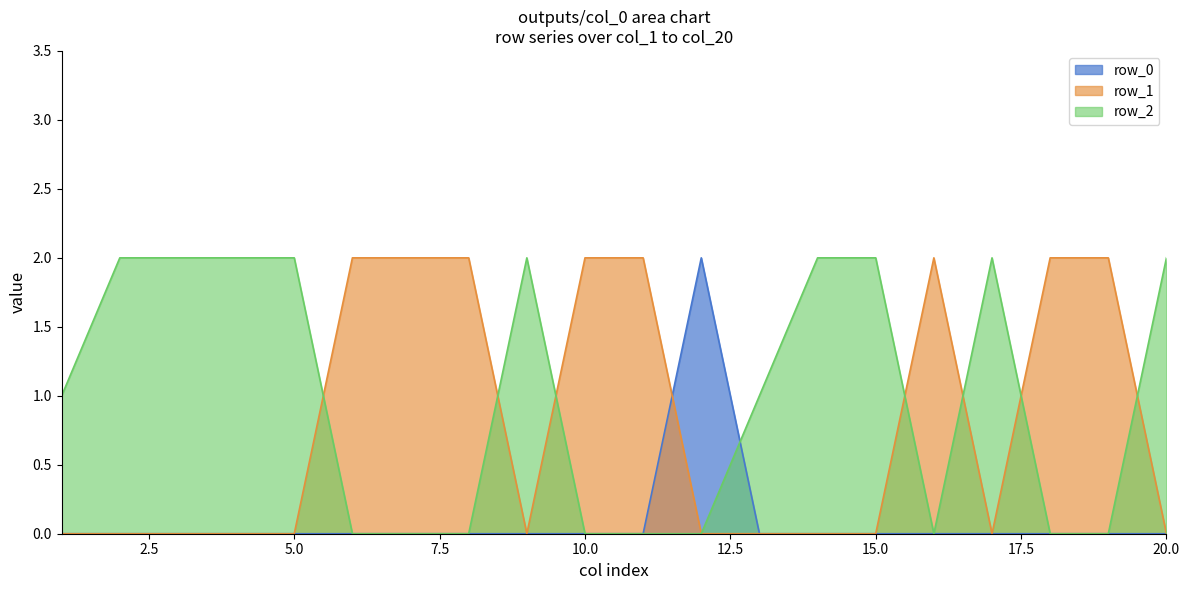

Which series has the largest total across all categories?

row_2